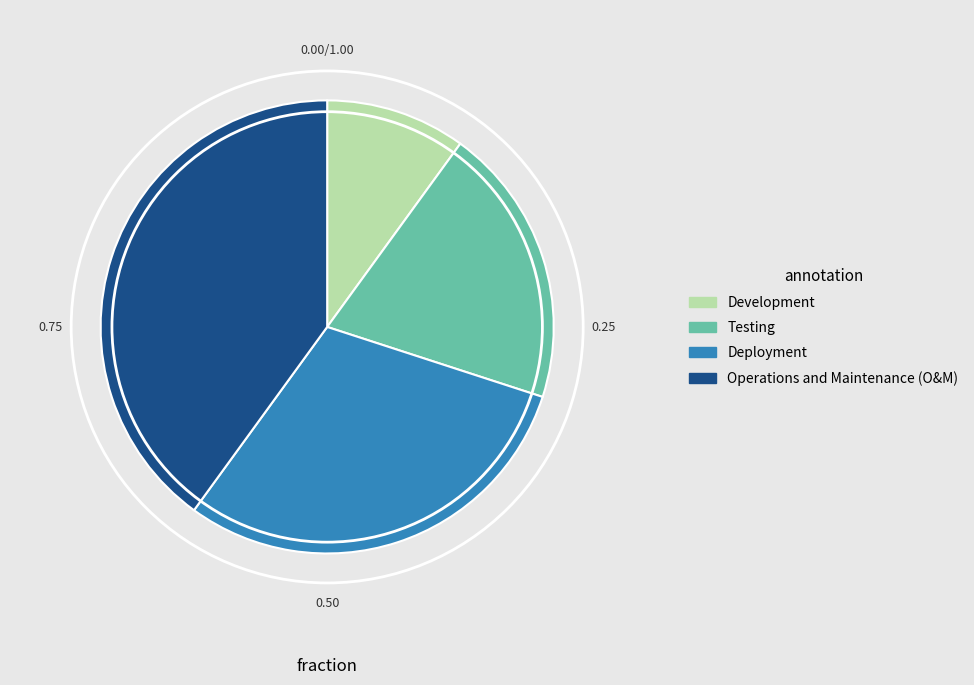

Is there a majority slice in this chart?

No